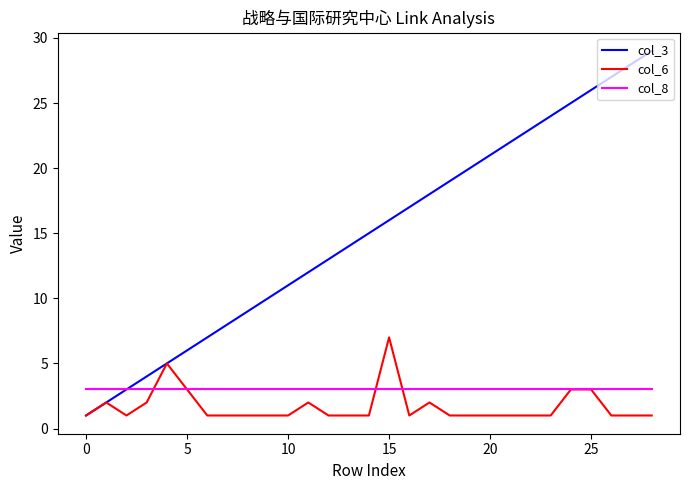

Which series has the largest total across all categories?

col_3